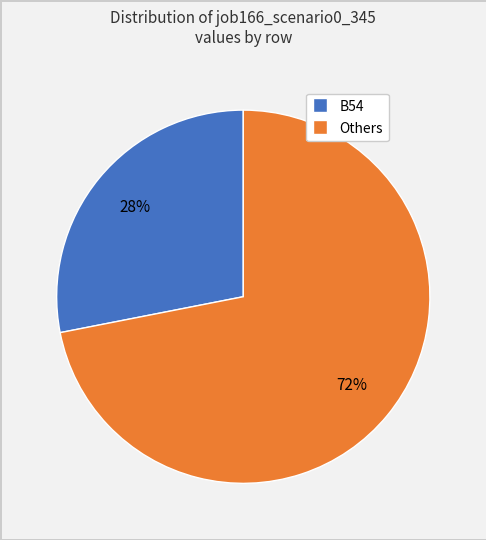

To the nearest percent, what is the average slice percentage?

50%